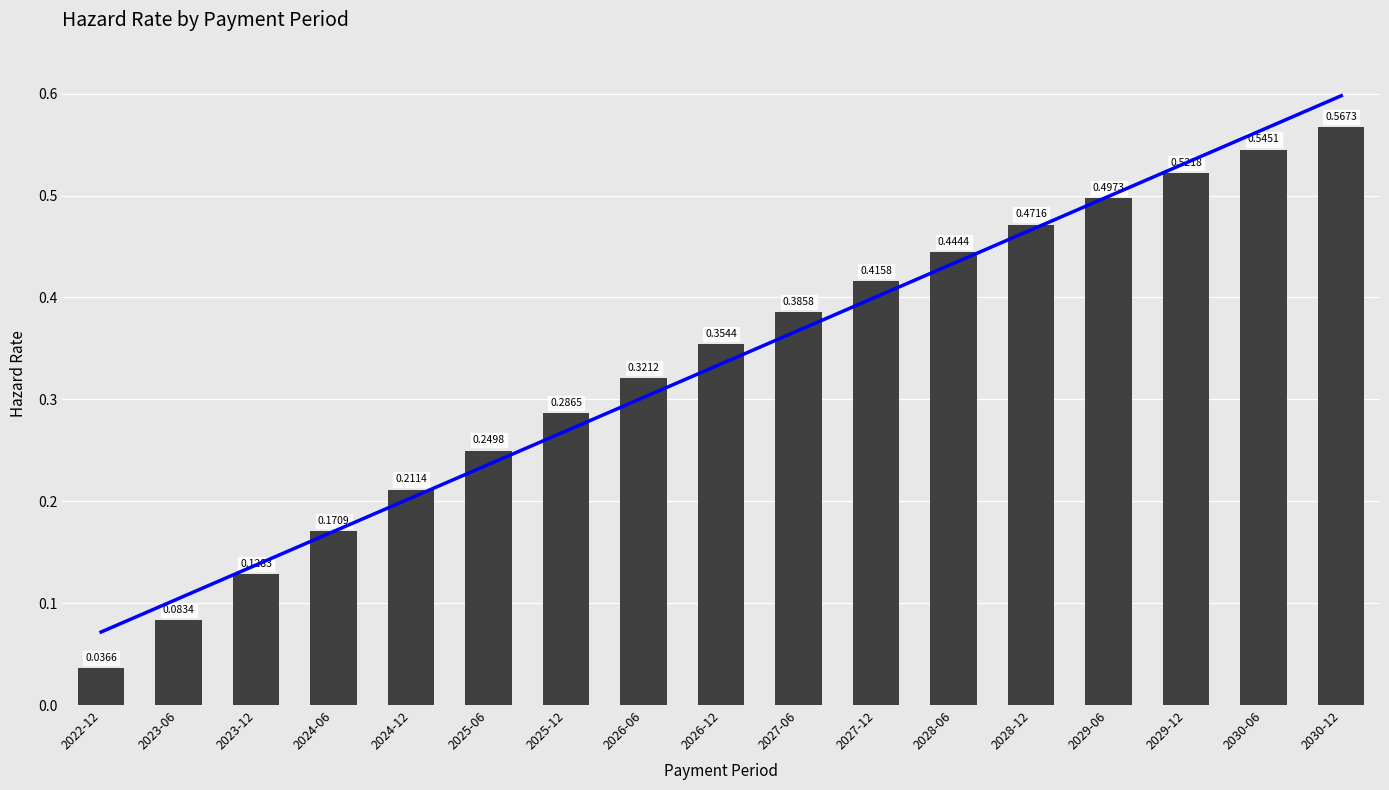

Reading left to right, transcribe all the data shown in this chart.

2022-12=0.0	2023-06=0.1	2023-12=0.1	2024-06=0.2	2024-12=0.2	2025-06=0.2	2025-12=0.3	2026-06=0.3	2026-12=0.4	2027-06=0.4	2027-12=0.4	2028-06=0.4	2028-12=0.5	2029-06=0.5	2029-12=0.5	2030-06=0.5	2030-12=0.6